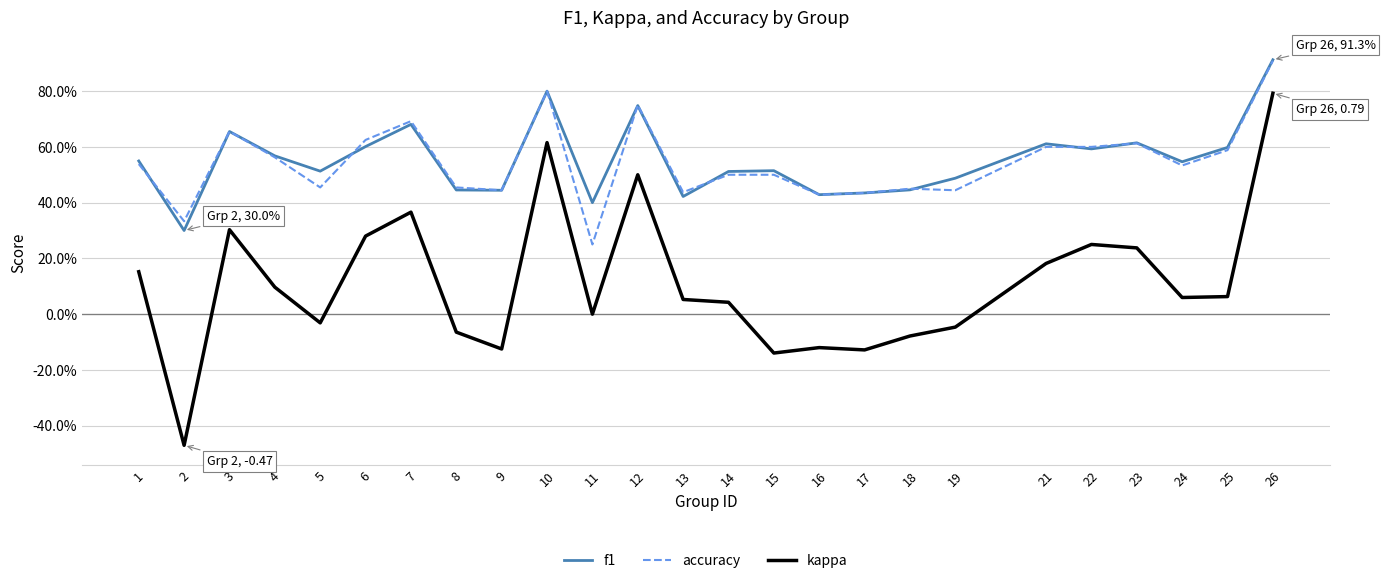

How many intersections are there between f1 and accuracy?

7